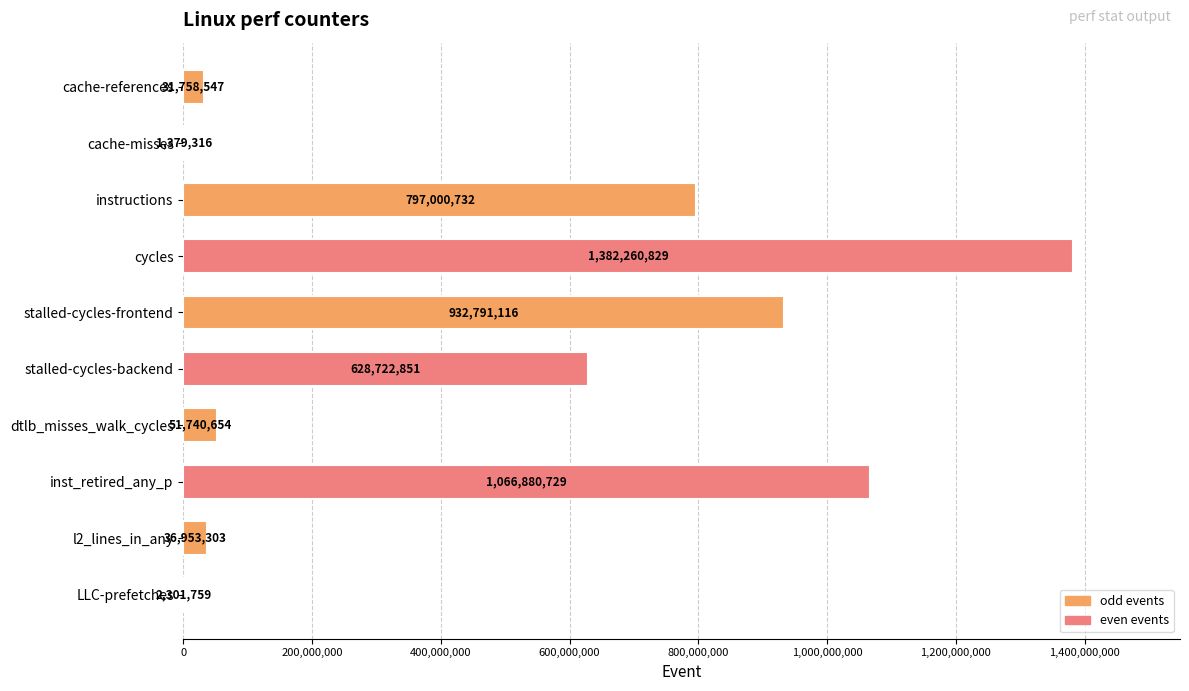

What is the sum of the values at stalled-cycles-backend and instructions?

1425723583